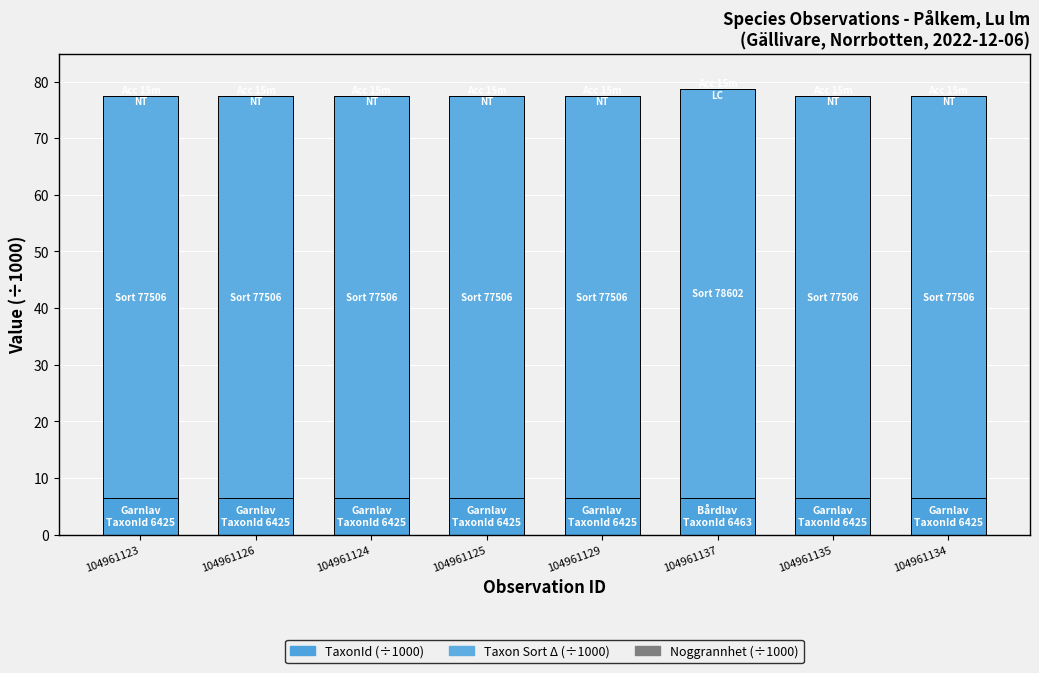

The Noggrannhet (÷1000) series shows 0.0 at 104961137. True or false?

True